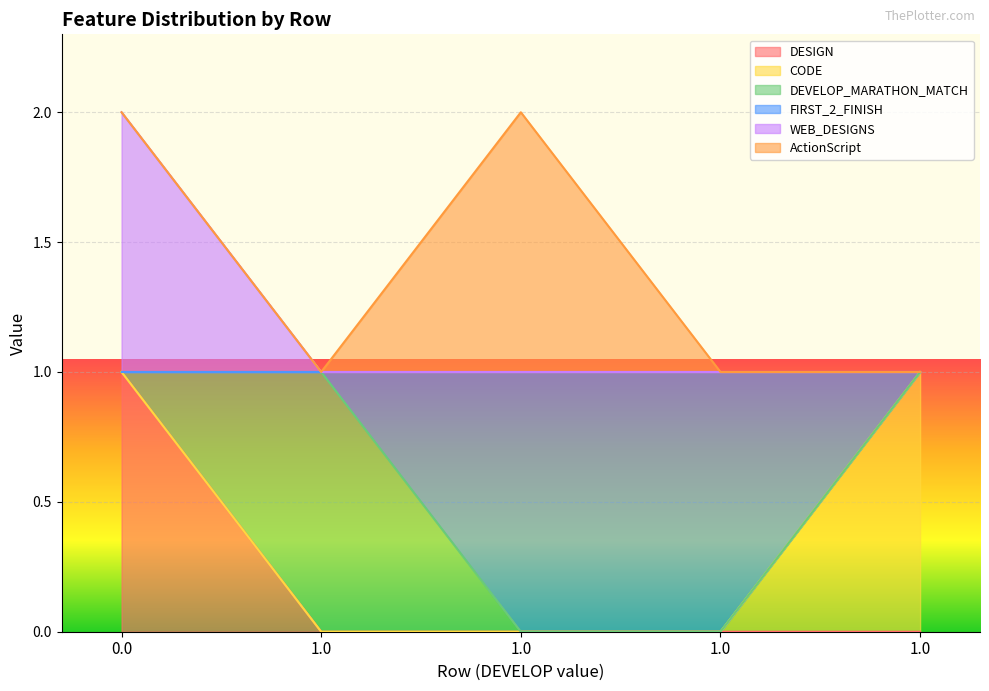

Between 1.0 and 1.0, which series saw the biggest shift?

FIRST_2_FINISH